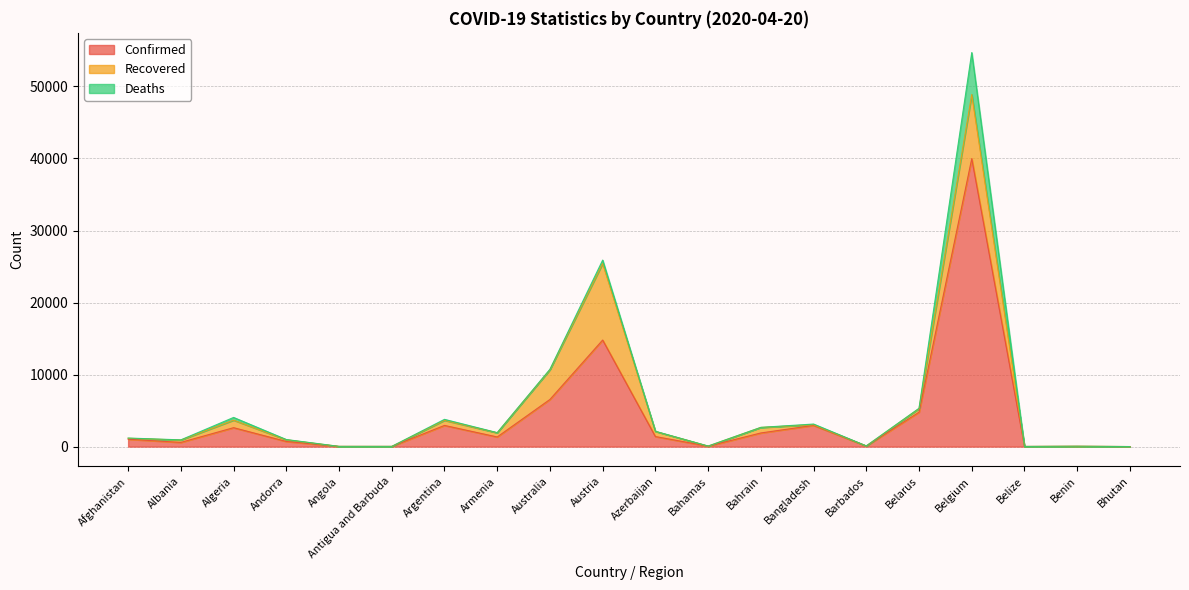

Reading left to right, what are all the values shown in this chart?

Confirmed: 1026	584	2629	713	24	23	2941	1339	6547	14795	1398	60	1895	2948	75	4779	39983	18	35	5
Recovered: 131	327	1047	235	6	3	709	580	4124	10631	712	11	769	85	19	494	8895	2	18	2
Deaths: 33	26	375	36	2	3	134	22	67	470	19	9	7	101	5	47	5828	2	1	0